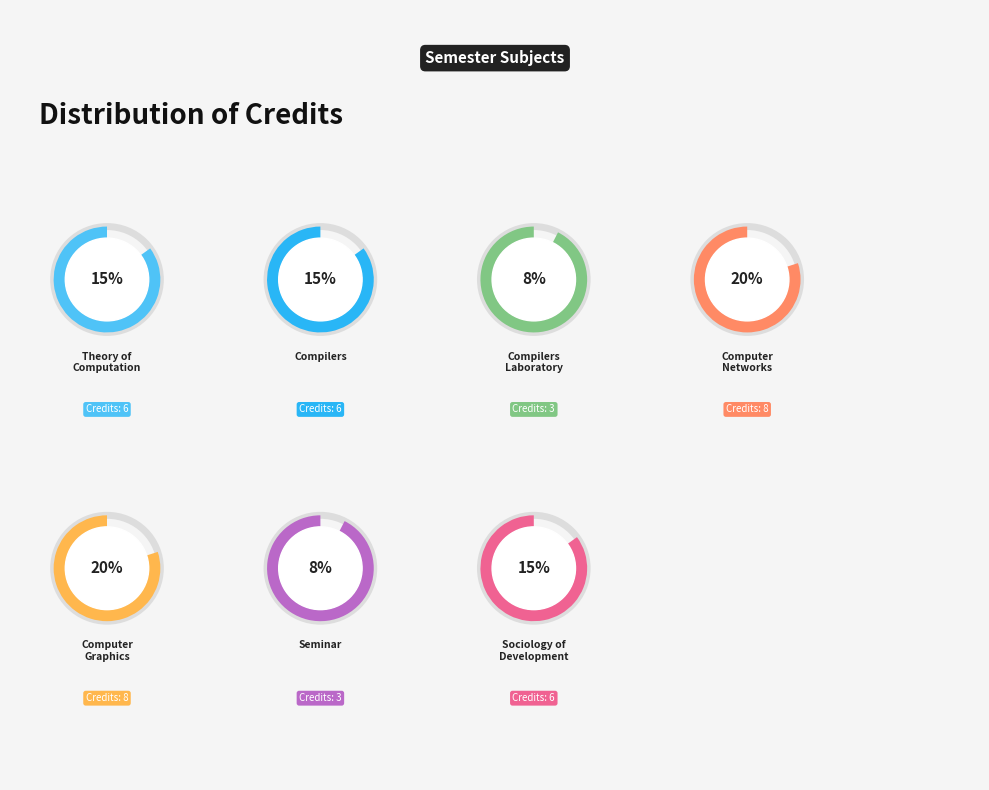

Which has a higher value, Compilers or Compilers Laboratory?

Compilers